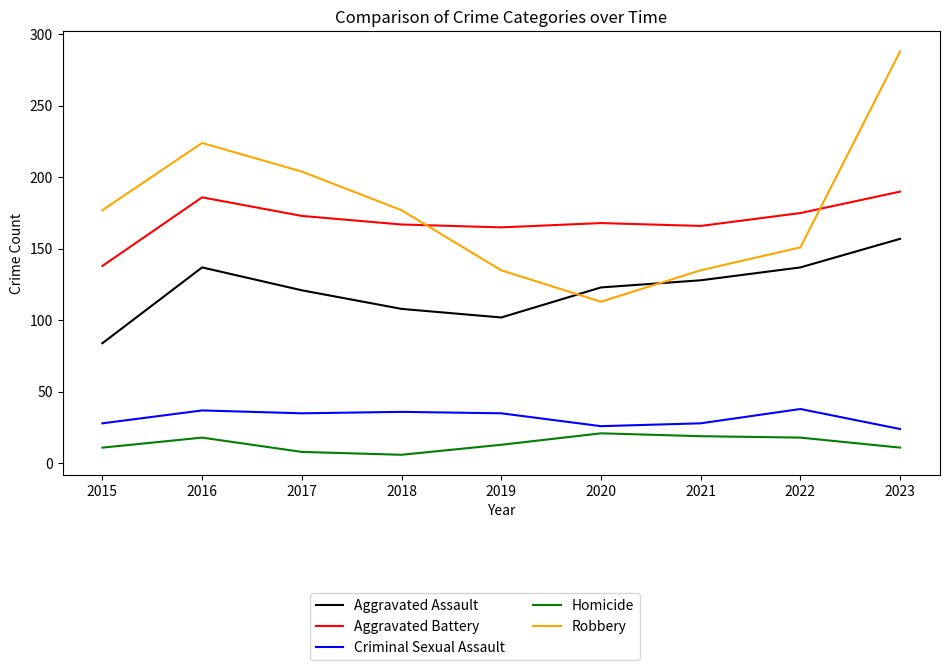

At how many categories does at least one series exceed 9?

9